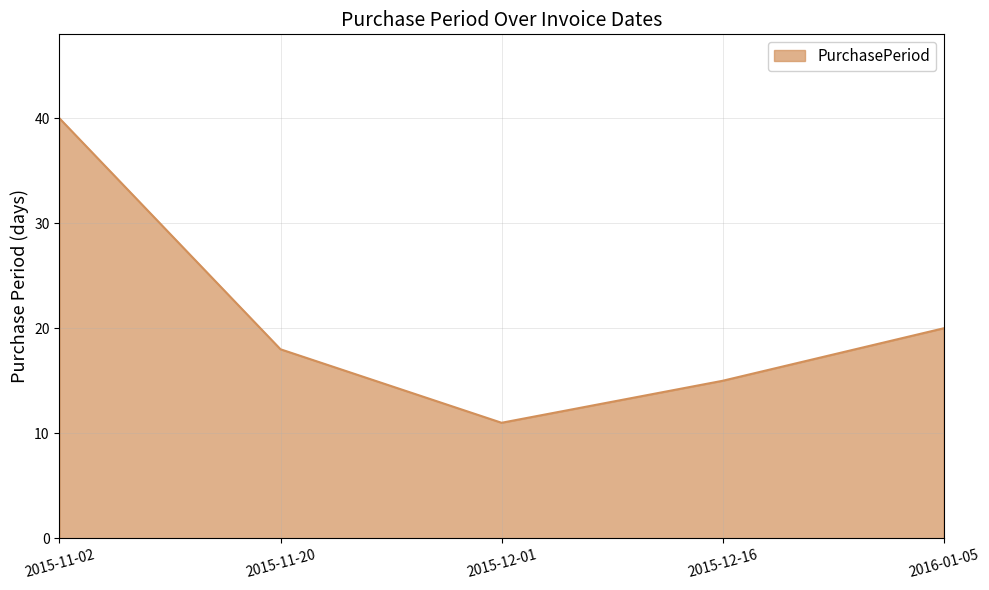

Reading left to right, what are all the values shown in this chart?

2015-11-02=40	2015-11-20=18	2015-12-01=11	2015-12-16=15	2016-01-05=20